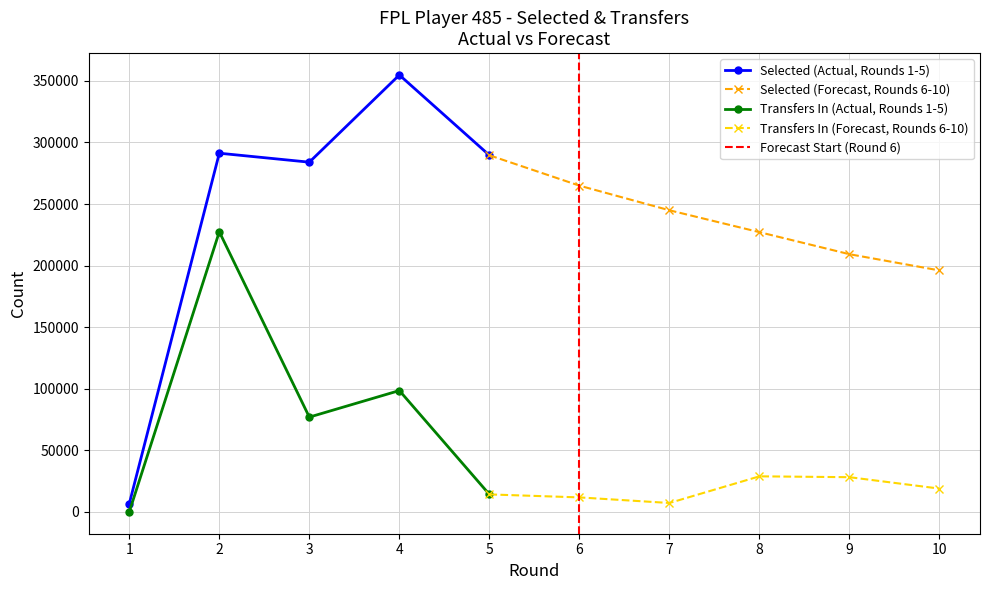

True or false: Transfers In (Actual, Rounds 1-5) has more than 2 points higher than both neighbors.

False